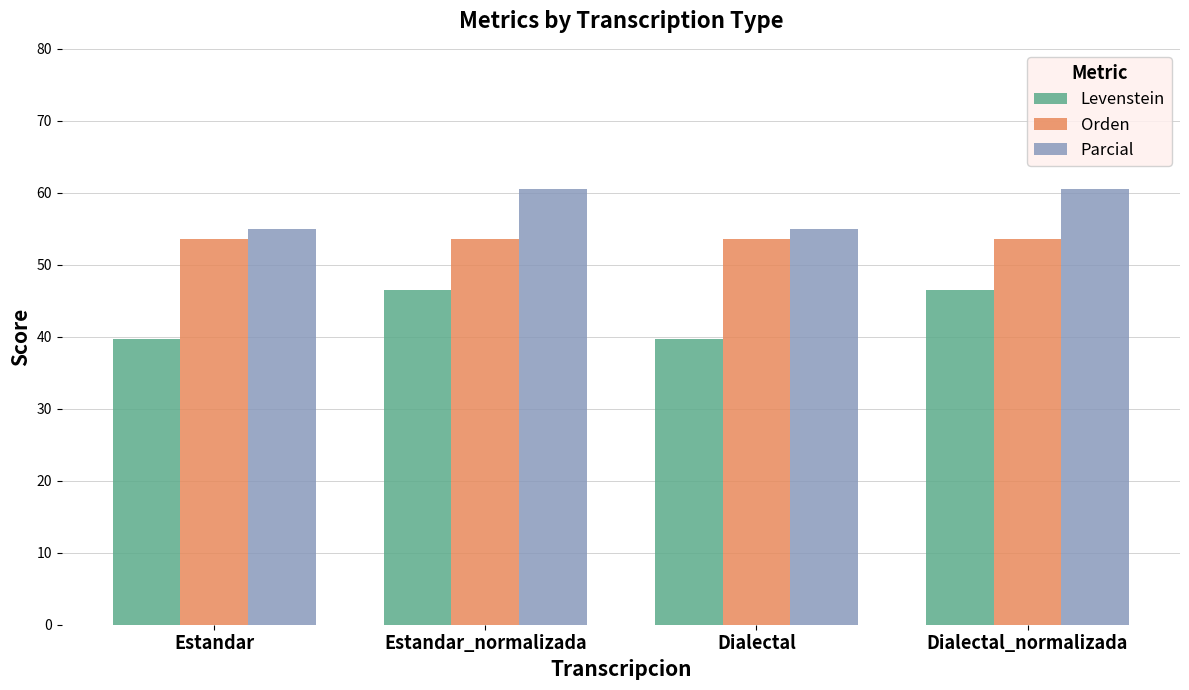

List the series in order of their overall mean, highest first.

Parcial, Orden, Levenstein